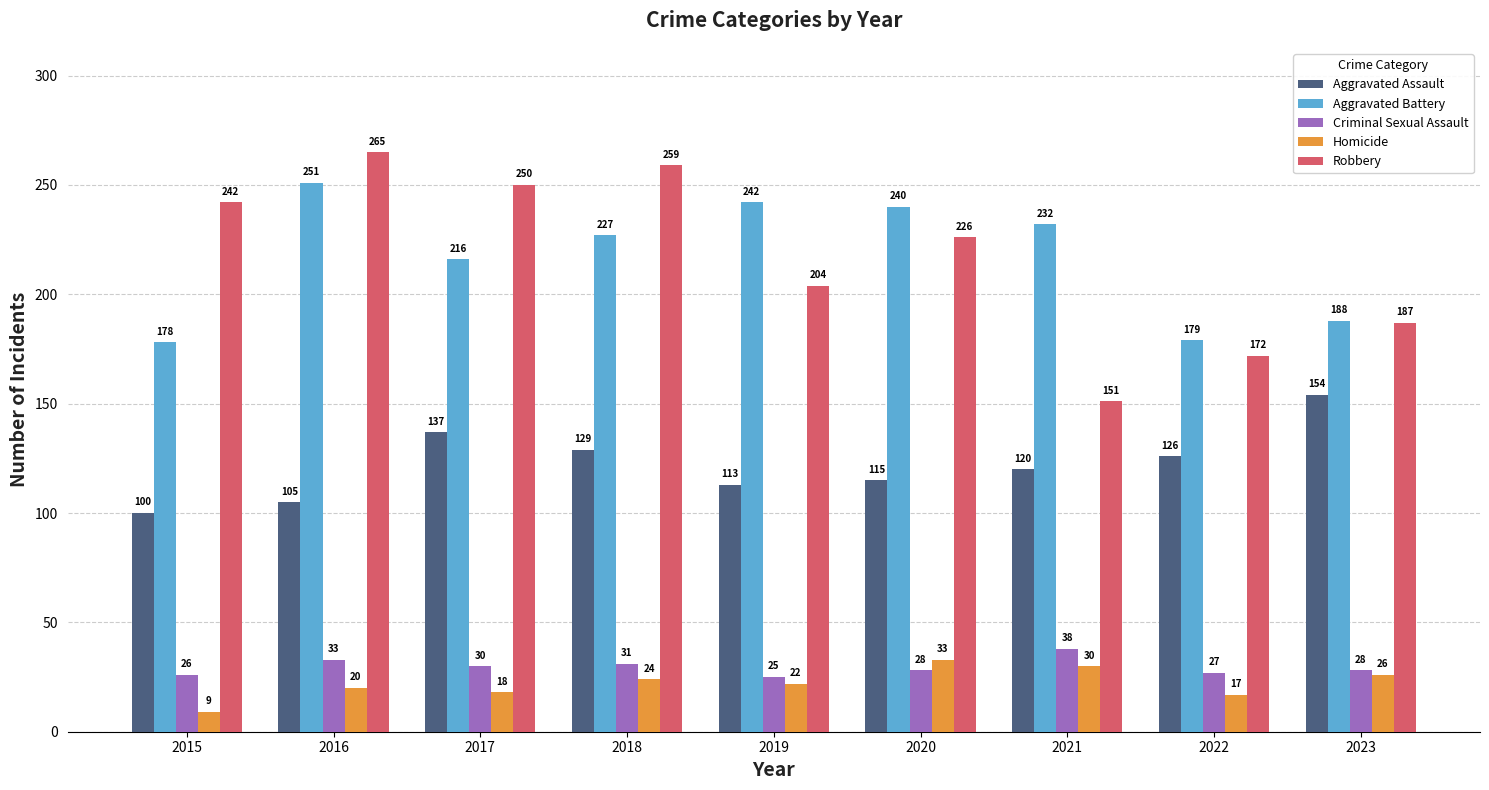

How many data points in Aggravated Assault are less than 120?

4